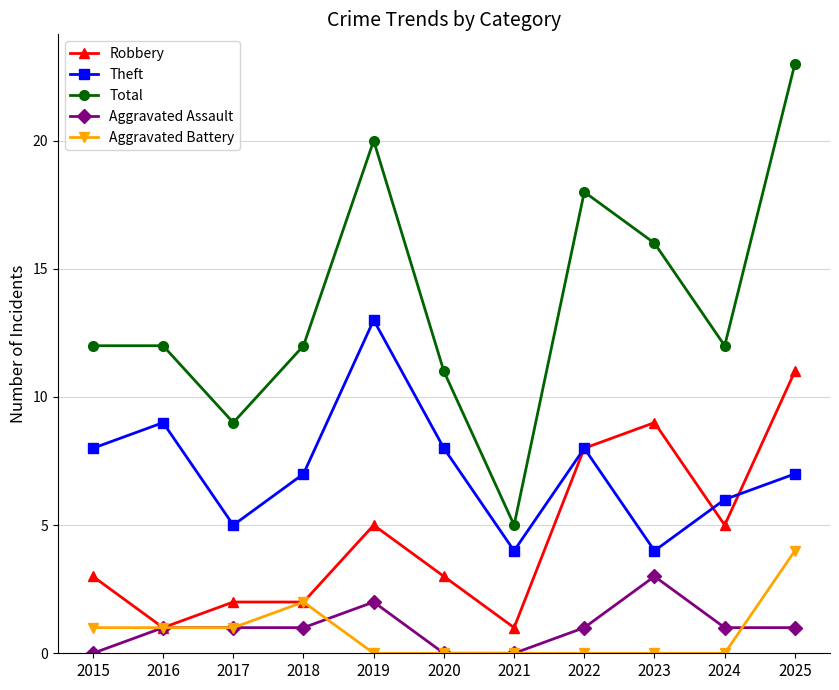

True or false: Aggravated Assault and Theft cross at least once.

False